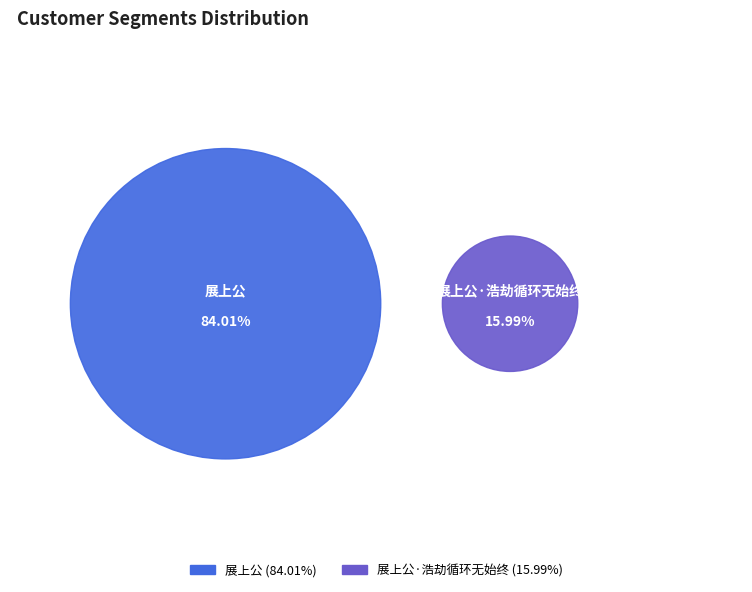

Approximately how many times larger is the value at 展上公 compared to 展上公·浩劫循环无始终?

5.3